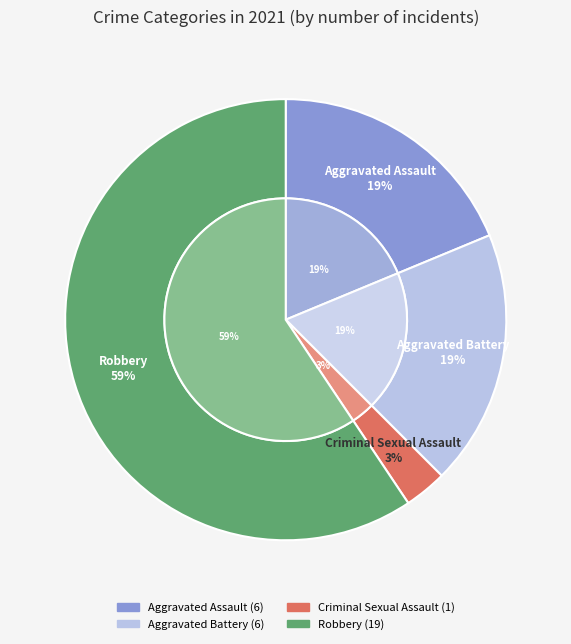

Count the number of slices in the pie.

4